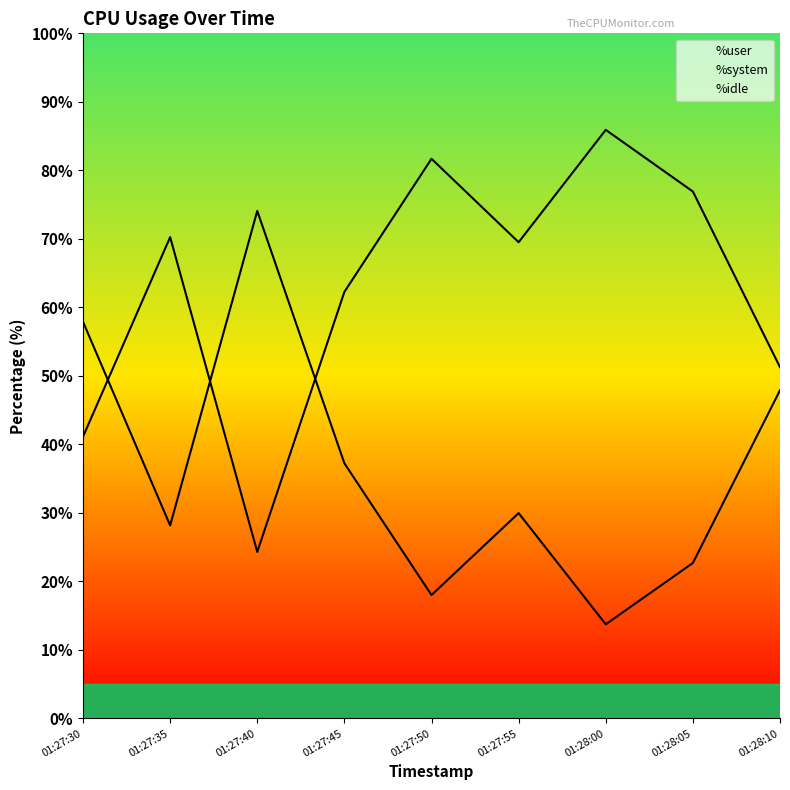

What are all the series names shown in the legend?

%user, %system, %idle